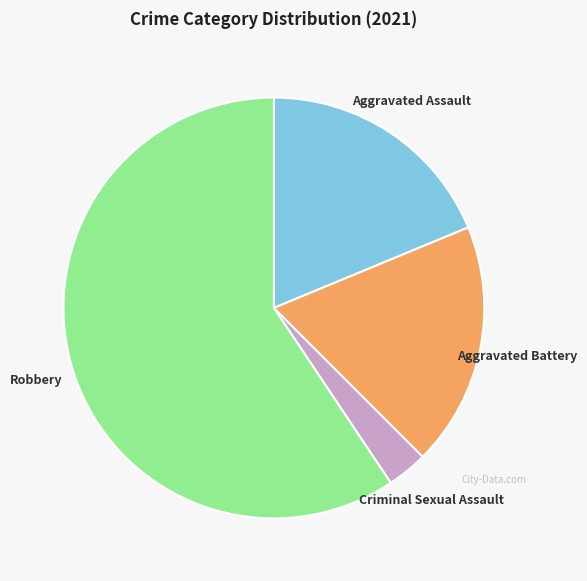

Is there any slice that represents more than half of the pie?

Yes